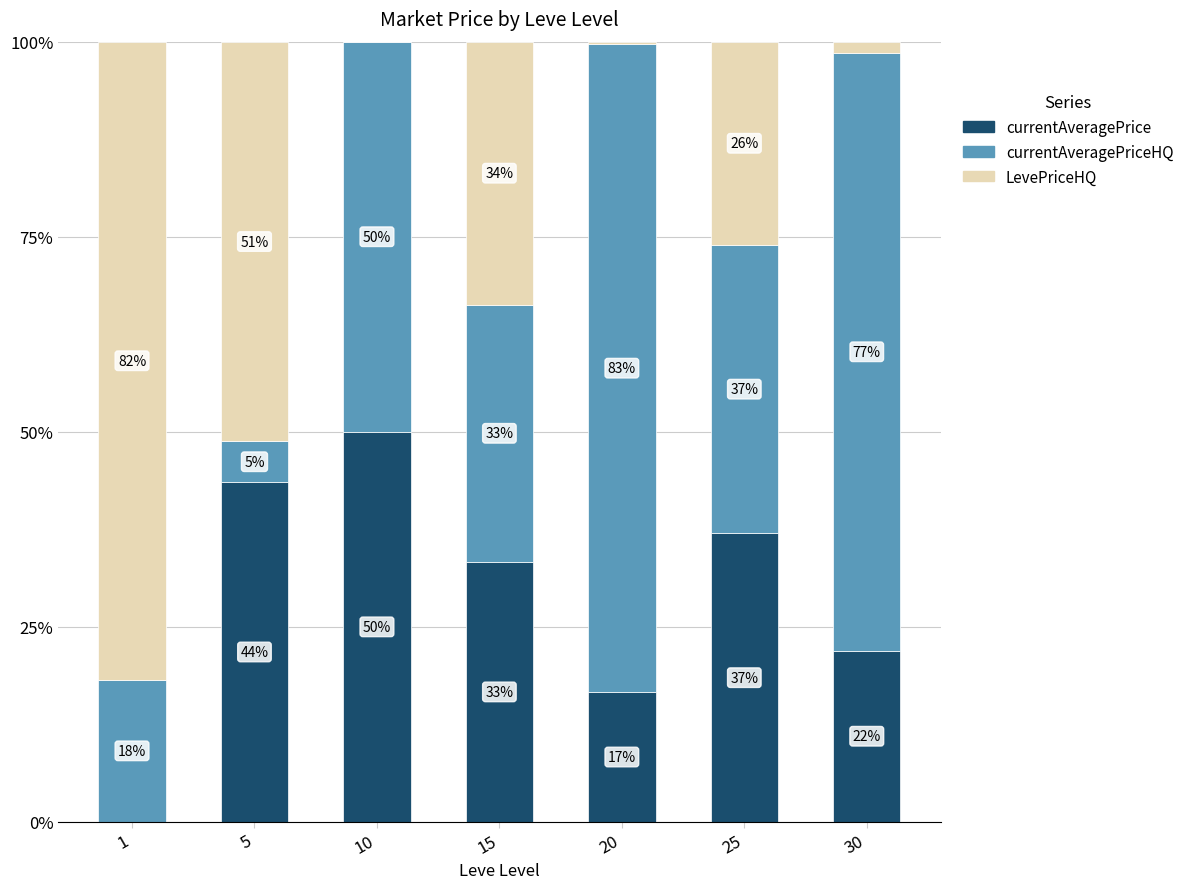

What is the total value across all series at 5?

100.0